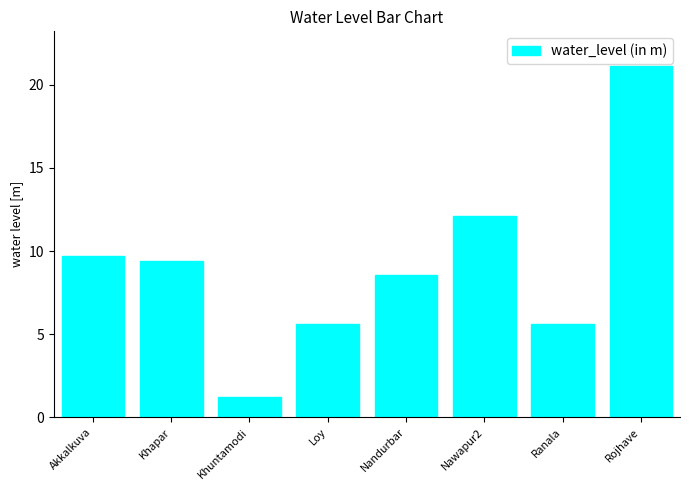

What position from the left is Nandurbar?

5